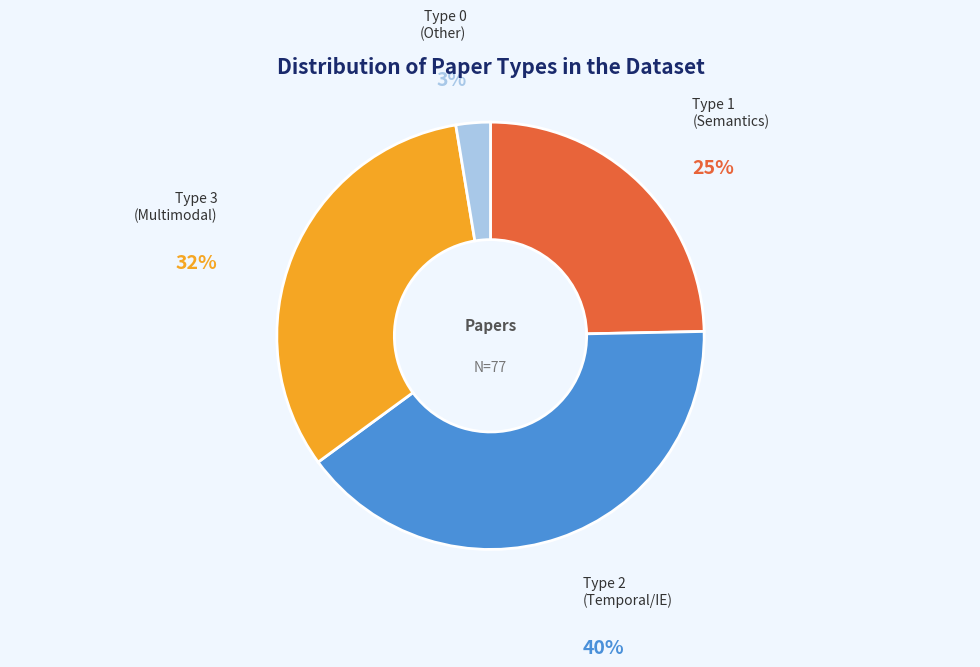

Count the number of slices in the pie.

4